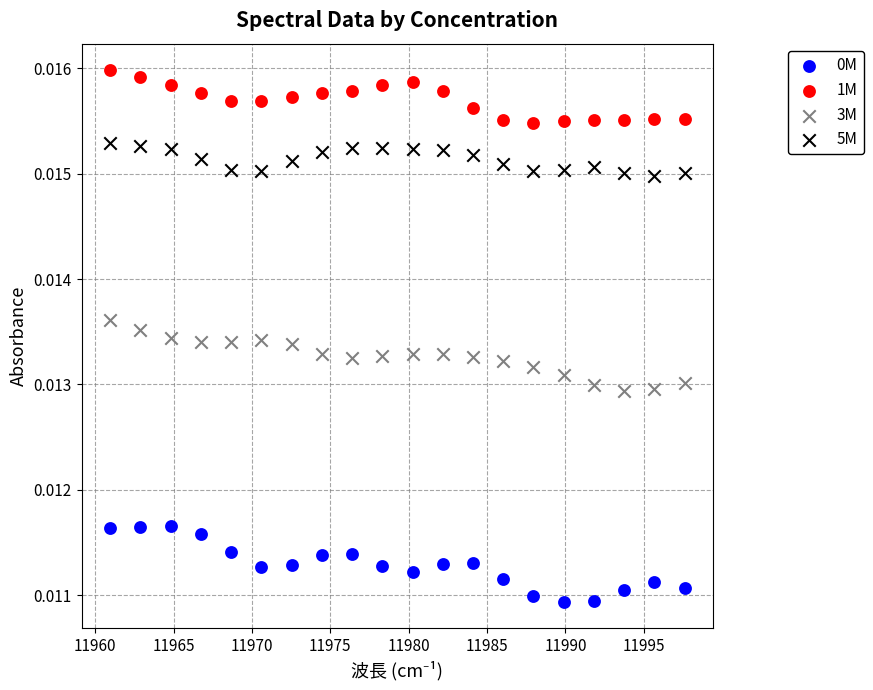

Which series contains the highest Y value?

1M